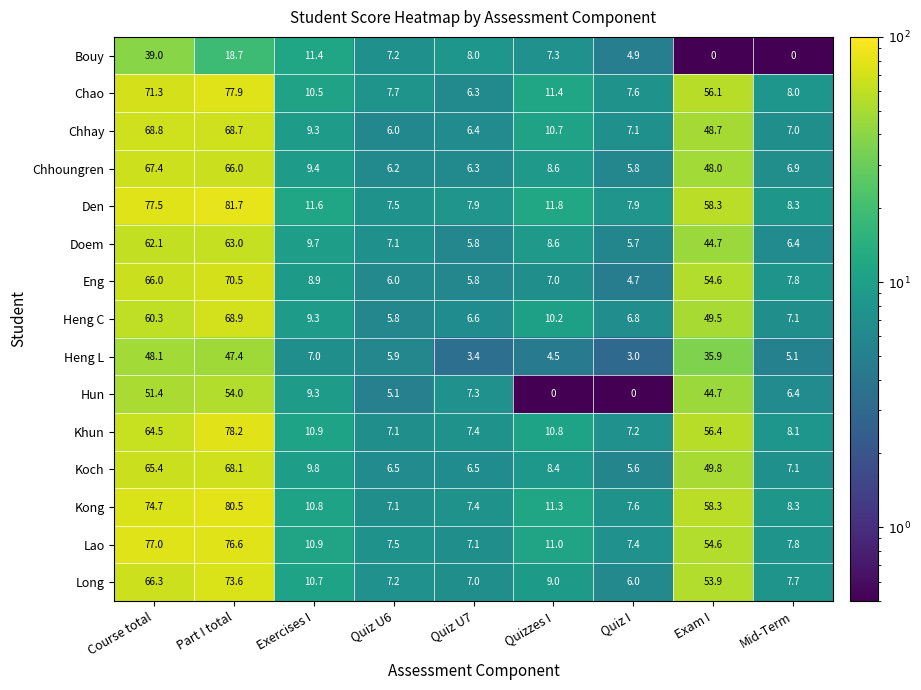

What is the average value of the Kong series?

29.6